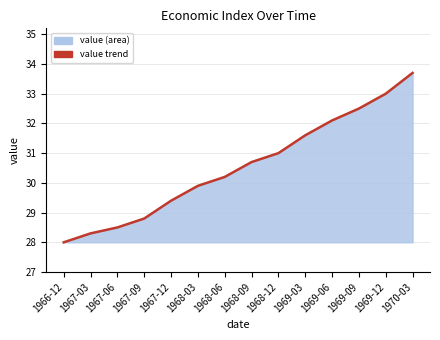

True or false: the data has more than 0 interior local peaks.

False